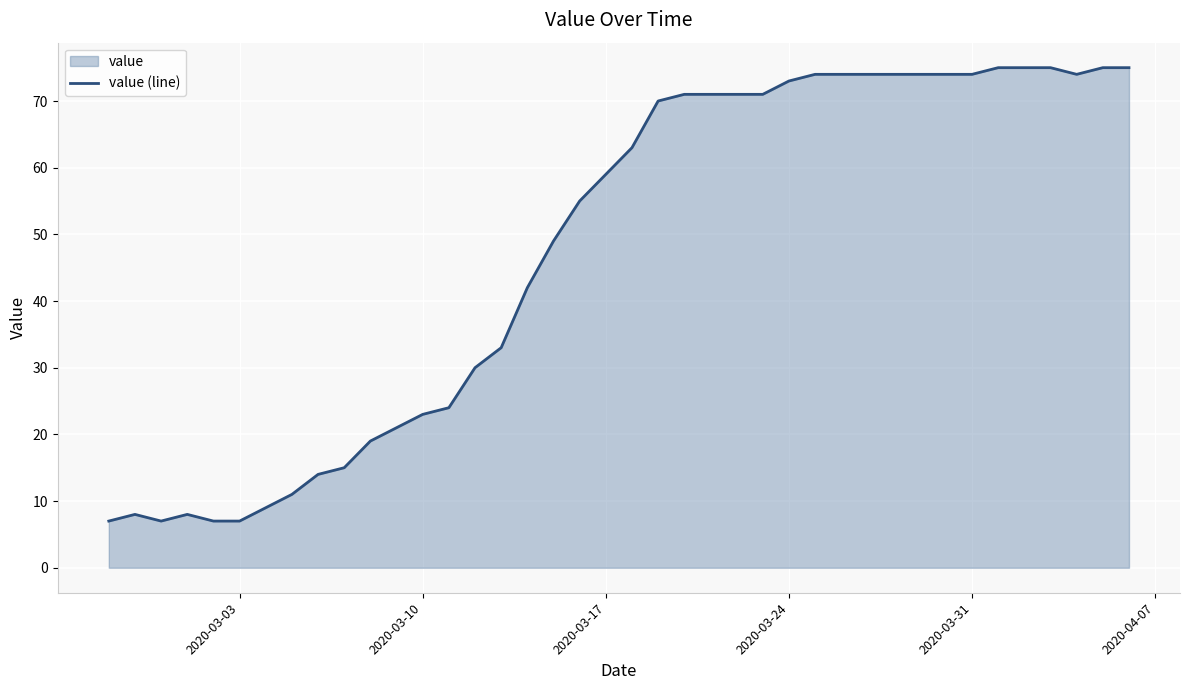

Reading left to right, what are all the values shown in this chart?

7	8	7	8	7	7	9	11	14	15	19	21	23	24	30	33	42	49	55	59	63	70	71	71	71	71	73	74	74	74	74	74	74	74	75	75	75	74	75	75